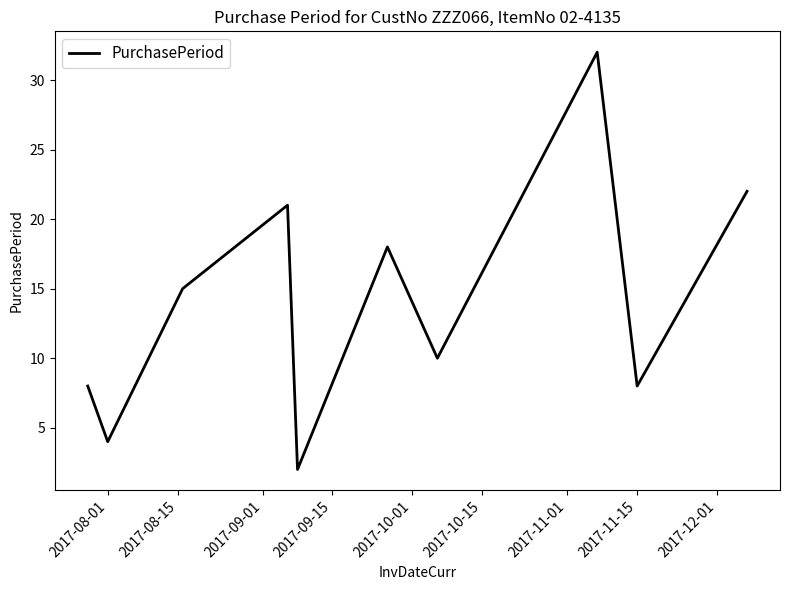

What is the maximum value shown in the chart?

32